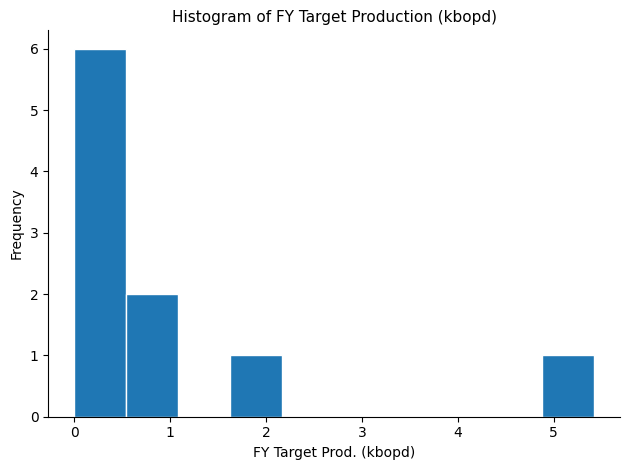

Over which range of the x-axis is the bar tallest?

0.0 to 0.5